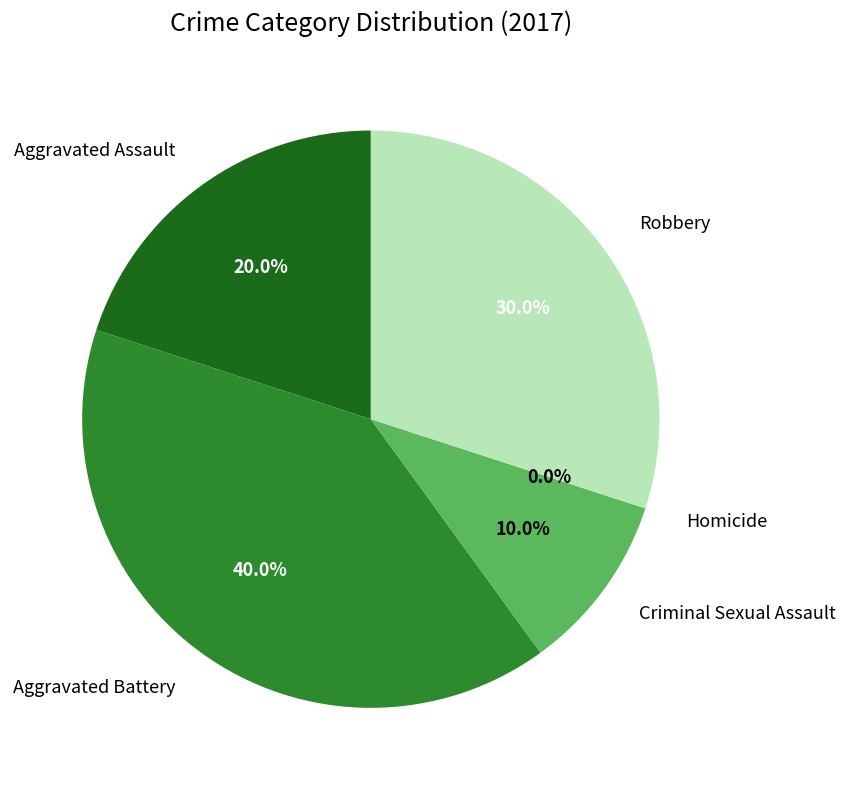

True or false: Aggravated Battery accounts for 32% of the total.

False